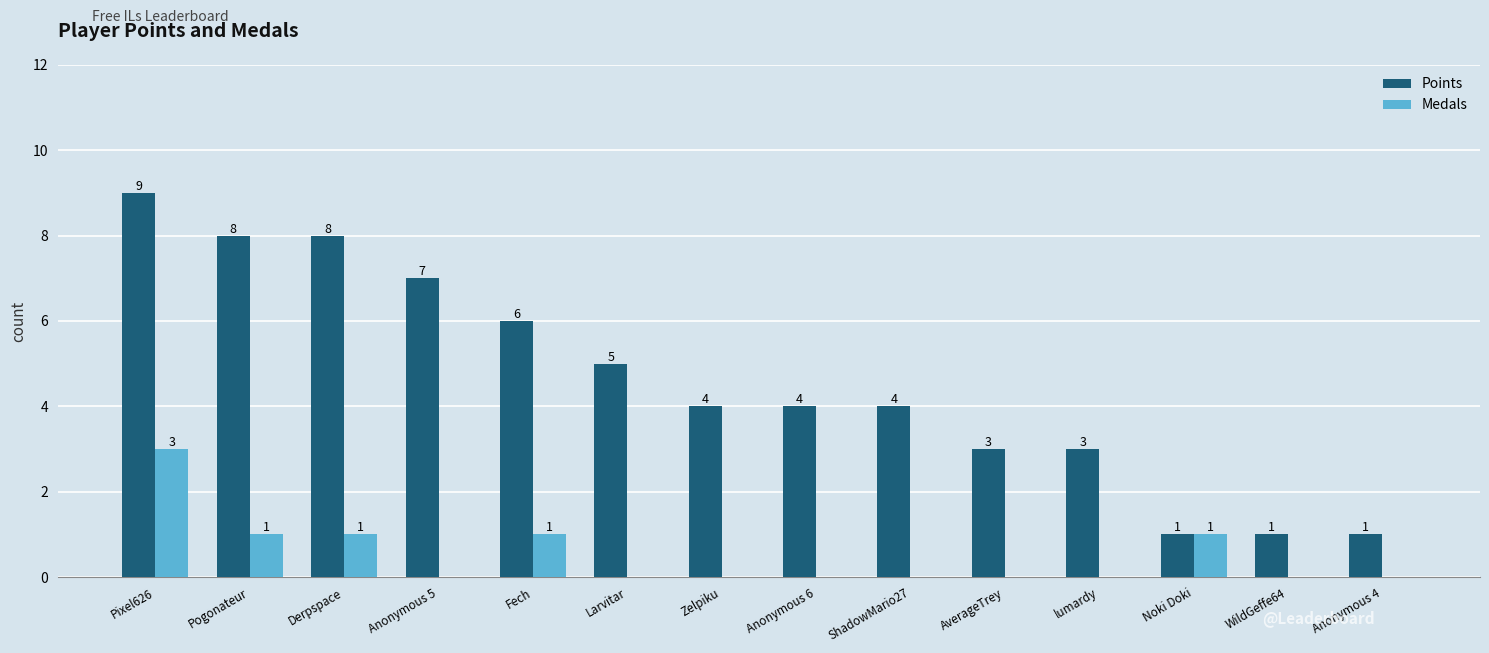

The value of Points at Larvitar is 8. True or false?

False